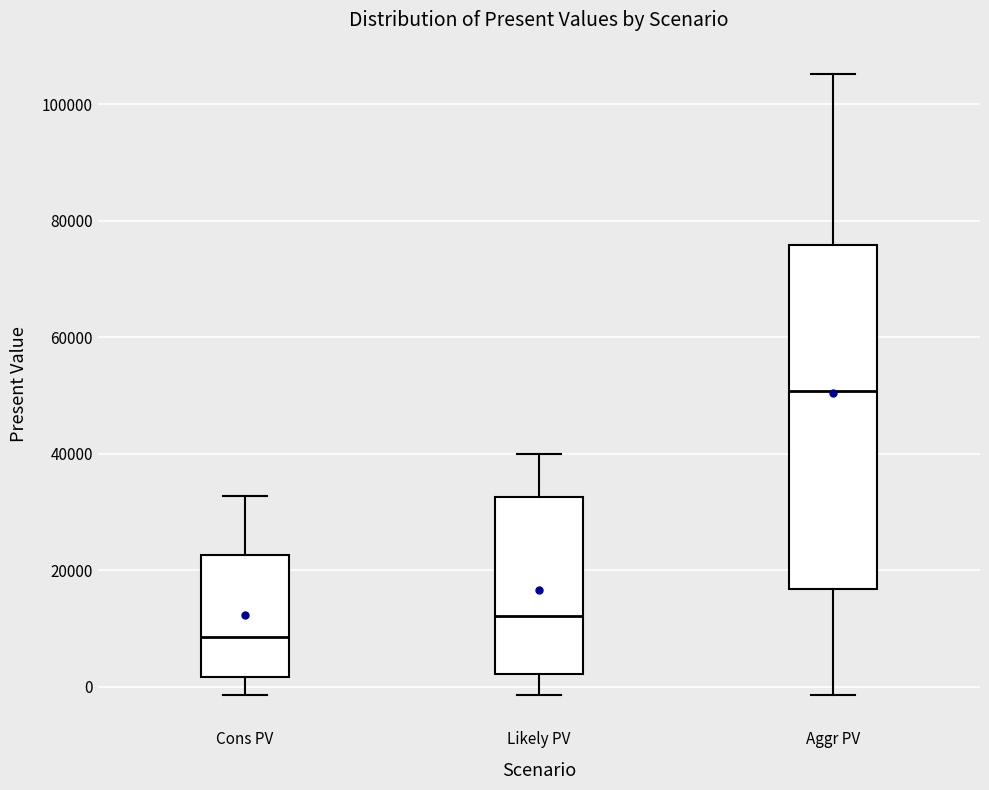

Reading left to right, transcribe this box plot: for each box, give where its median line is, the range the box spans, and where its two whiskers end, as read against the y-axis. The values are not printed on the chart, so give them approximately, as read against the axis.

Cons PV: median 8000, box 2000 to 22000, whiskers -2000 to 32000
Likely PV: median 12000, box 2000 to 32000, whiskers -2000 to 40000
Aggr PV: median 50000, box 16000 to 76000, whiskers -2000 to 106000